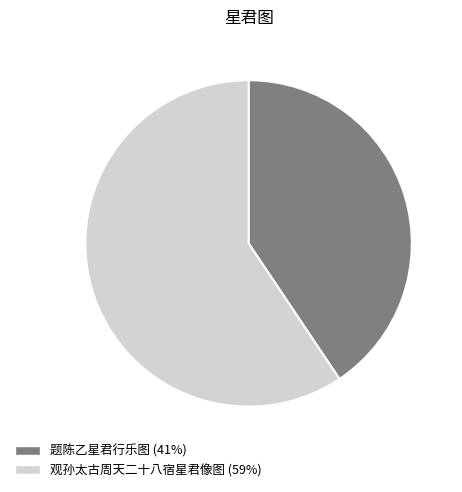

Is the sum of 观孙太古周天二十八宿星君像图 and 题陈乙星君行乐图 greater than half?

Yes